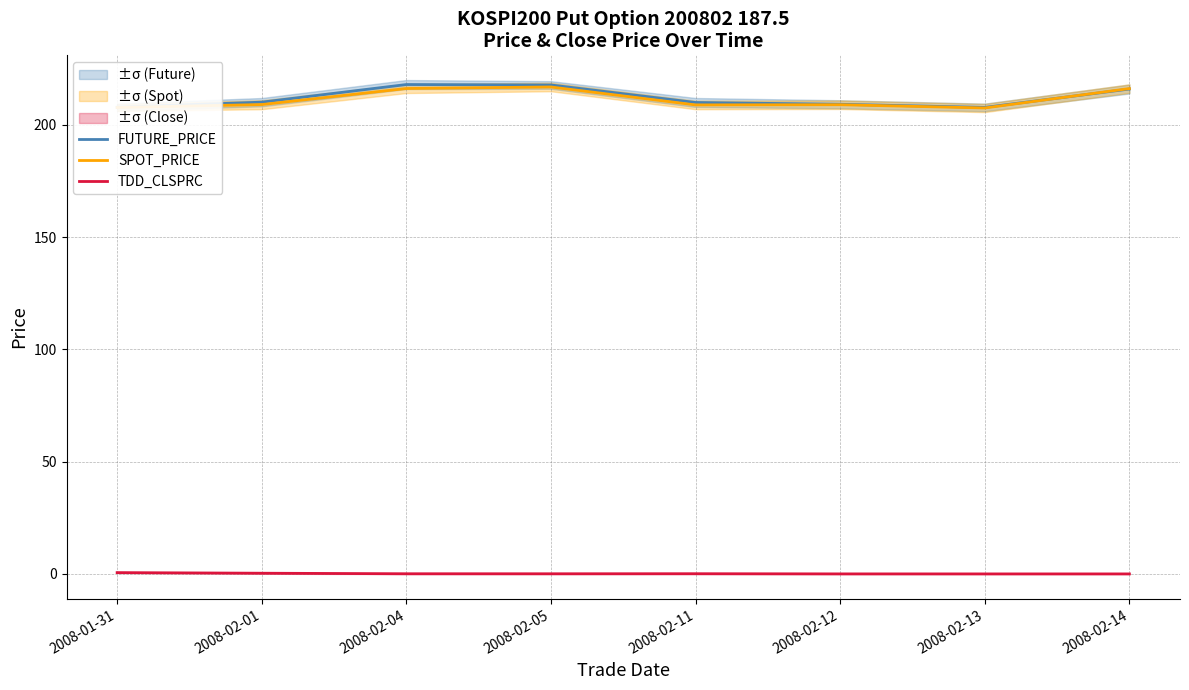

In SPOT_PRICE, how many points are lower than both neighbors (excluding endpoints)?

2